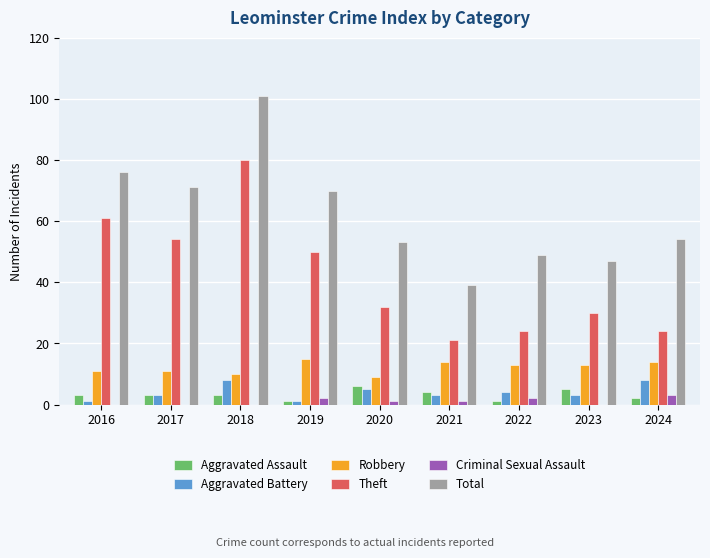

True or false: Robbery has a value of 5 at 2022.

False